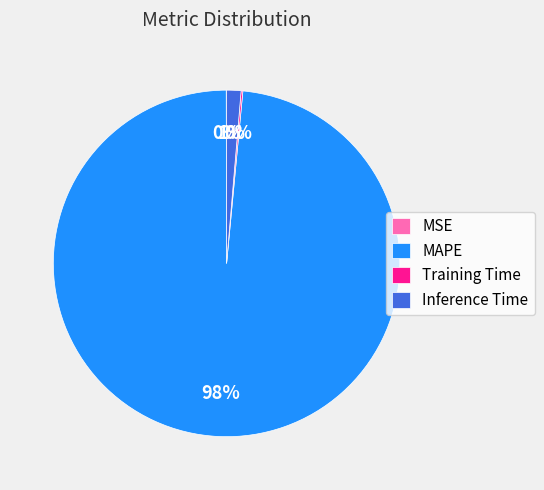

True or false: Inference Time accounts for 11% of the total.

False